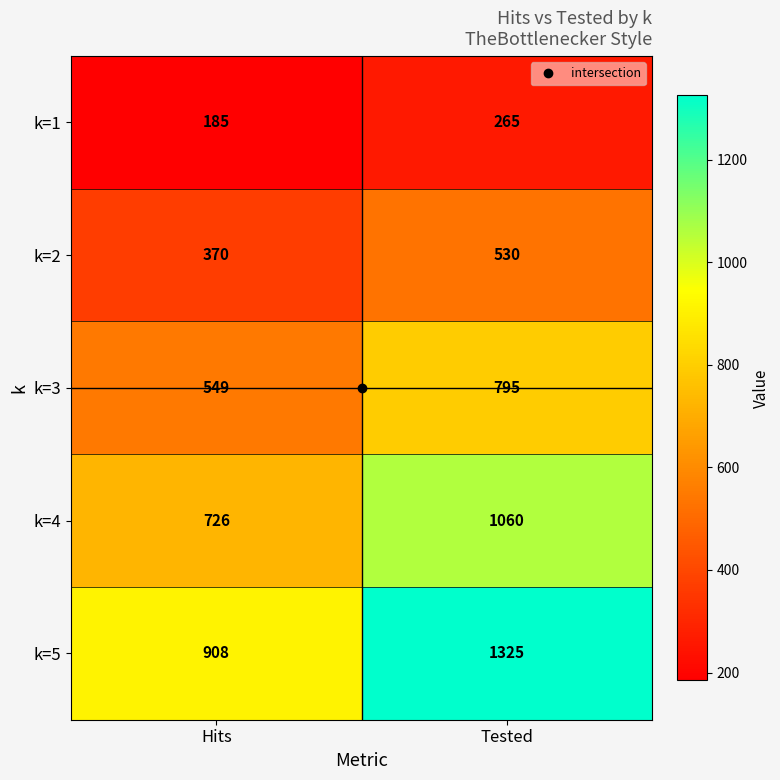

What is the difference between the k=2 values at Tested and Hits?

160